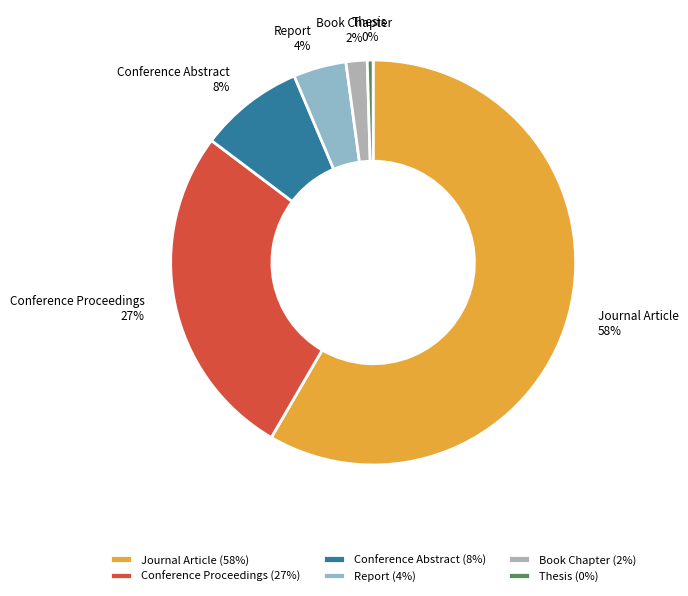

Is it true that Conference Abstract is 8% of the pie?

True